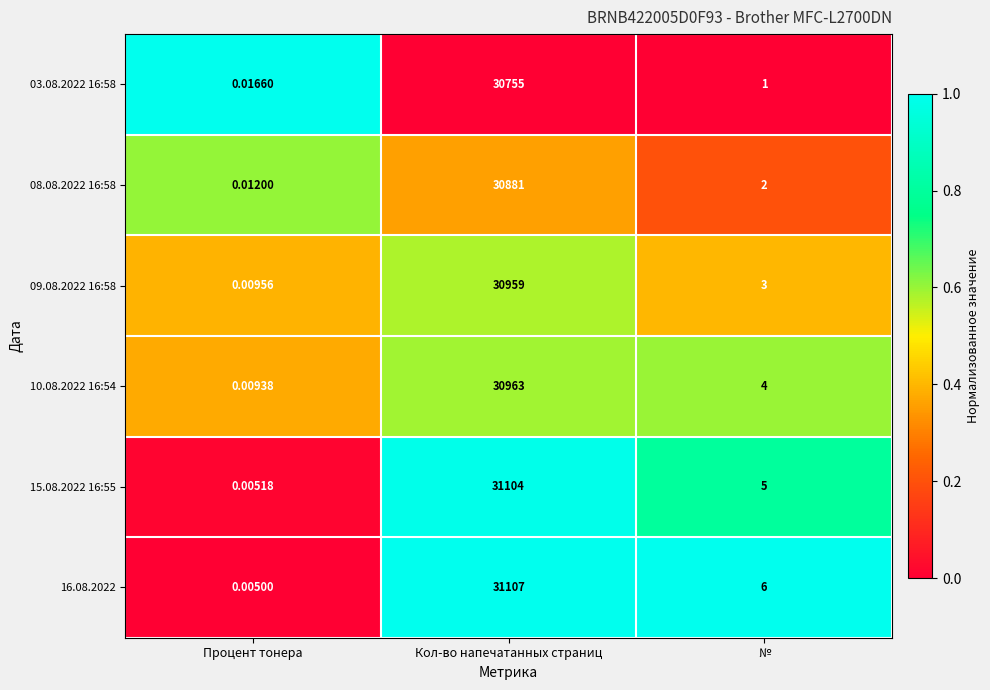

How many data points does each series have?

3